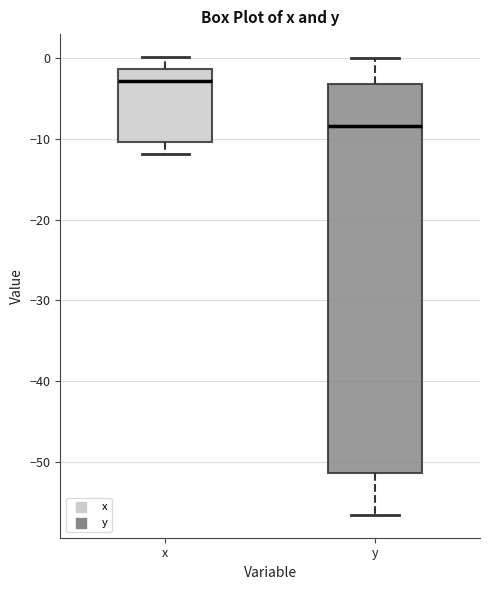

Reading left to right, read every box against the y-axis: the position of its median line, the range the box covers, and the ends of its whiskers. The values are not printed on the chart, so give them approximately, as read against the axis.

x: median -3, box -10 to -1, whiskers -12 to 0
y: median -8, box -51 to -3, whiskers -56 to 0